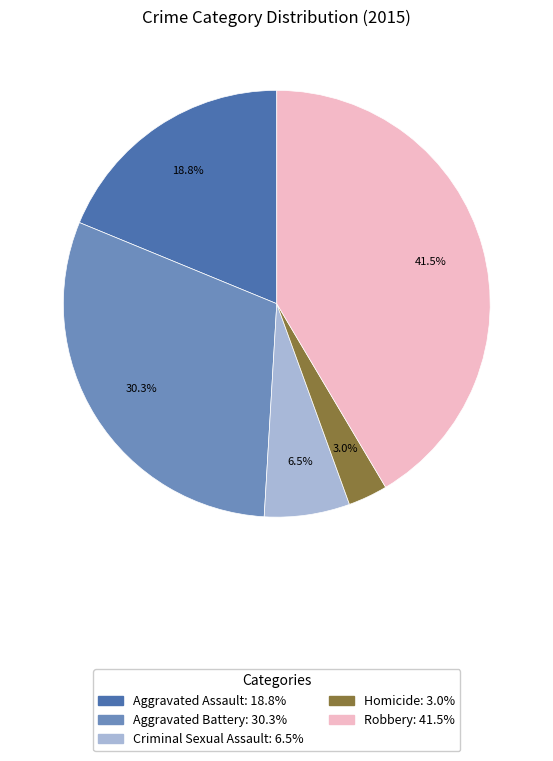

Is Criminal Sexual Assault the majority of the pie?

No